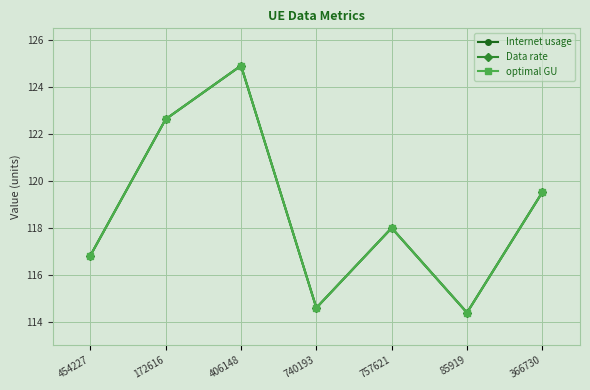

Is this an area chart (filled region under the line)?

No